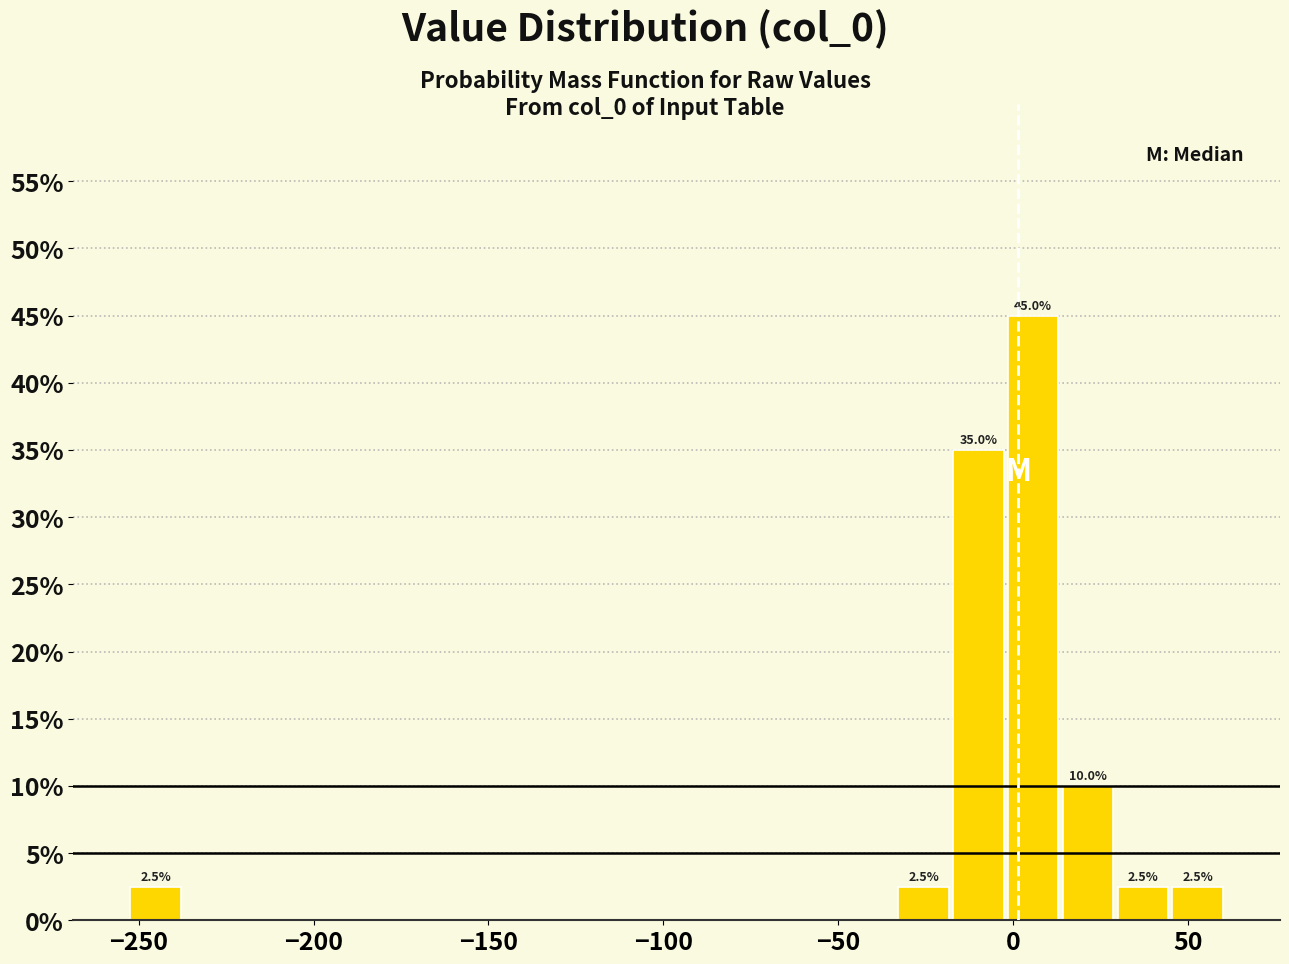

Read against the x-axis, roughly where is the centre of the tallest bar?

5